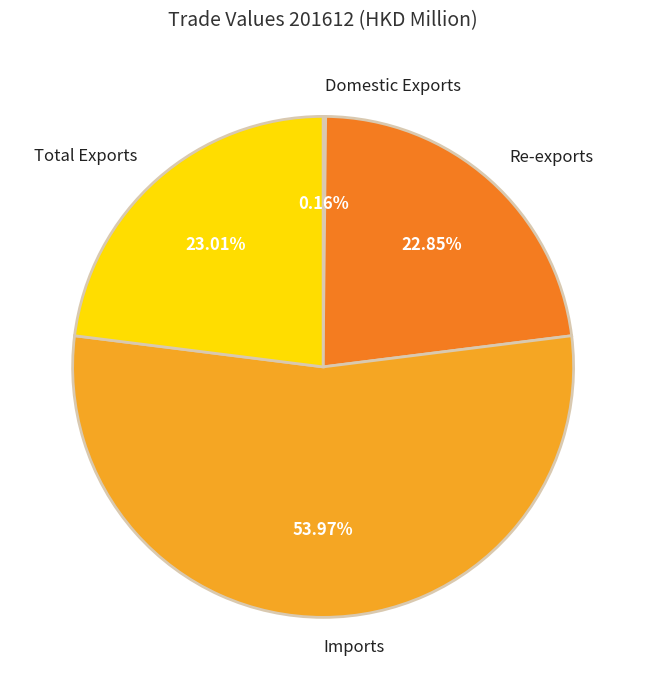

Is it true that Total Exports is 23% of the pie?

True